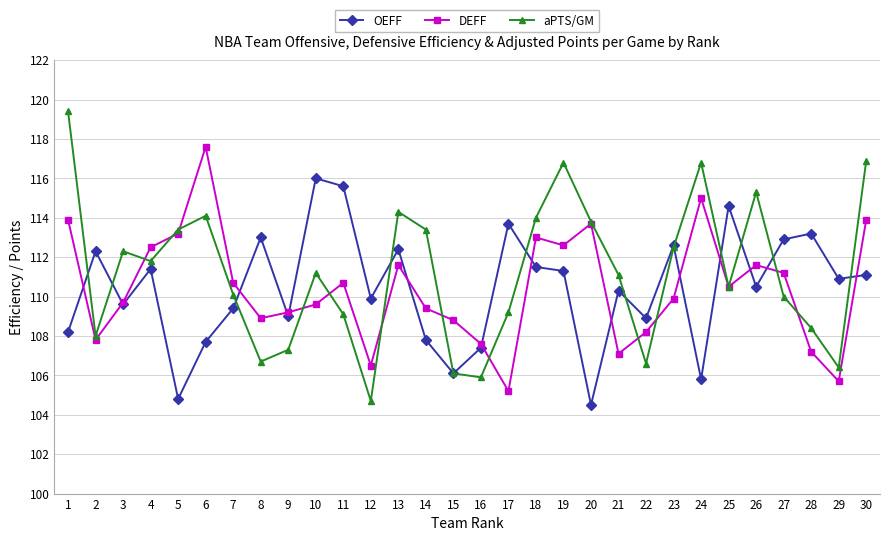

What is the total value across all series at 6?

339.4